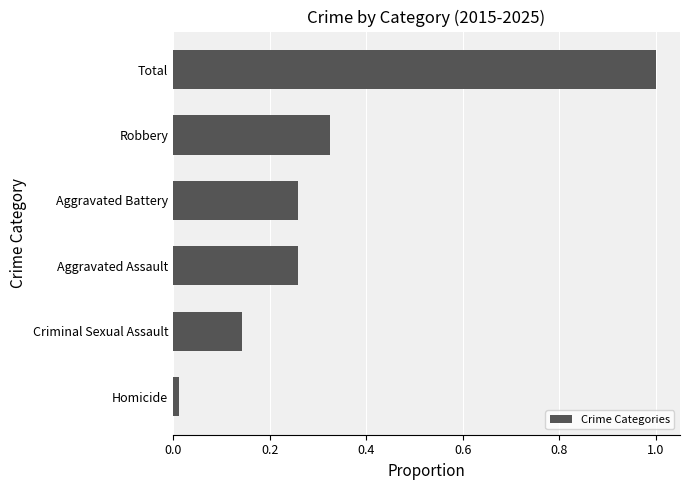

What is the difference between the maximum and minimum values?

1.0